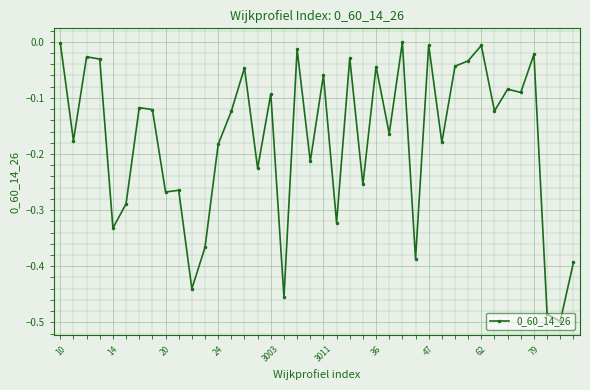

What is the sum of all values?

-7.0